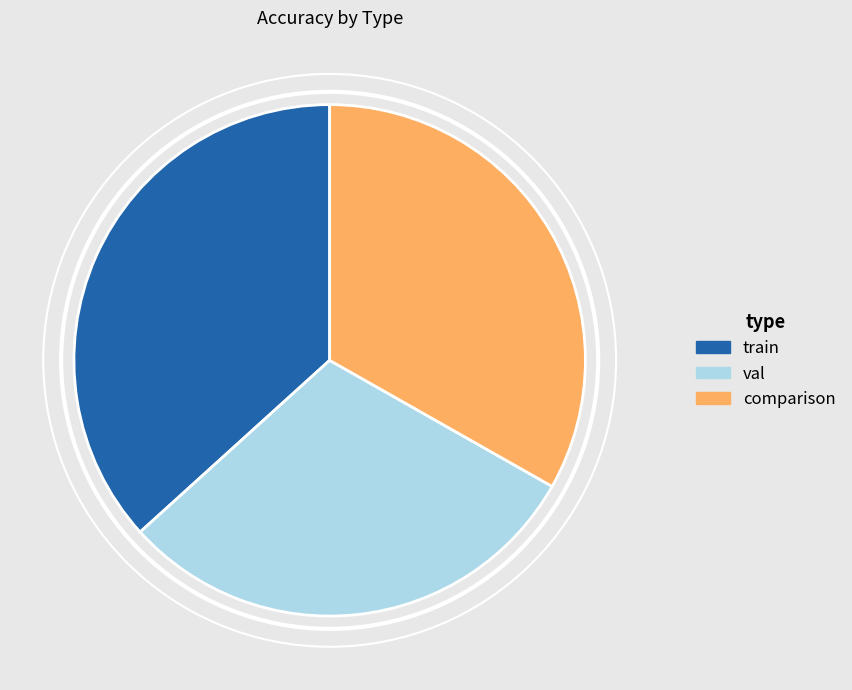

Does any single category account for the majority?

No